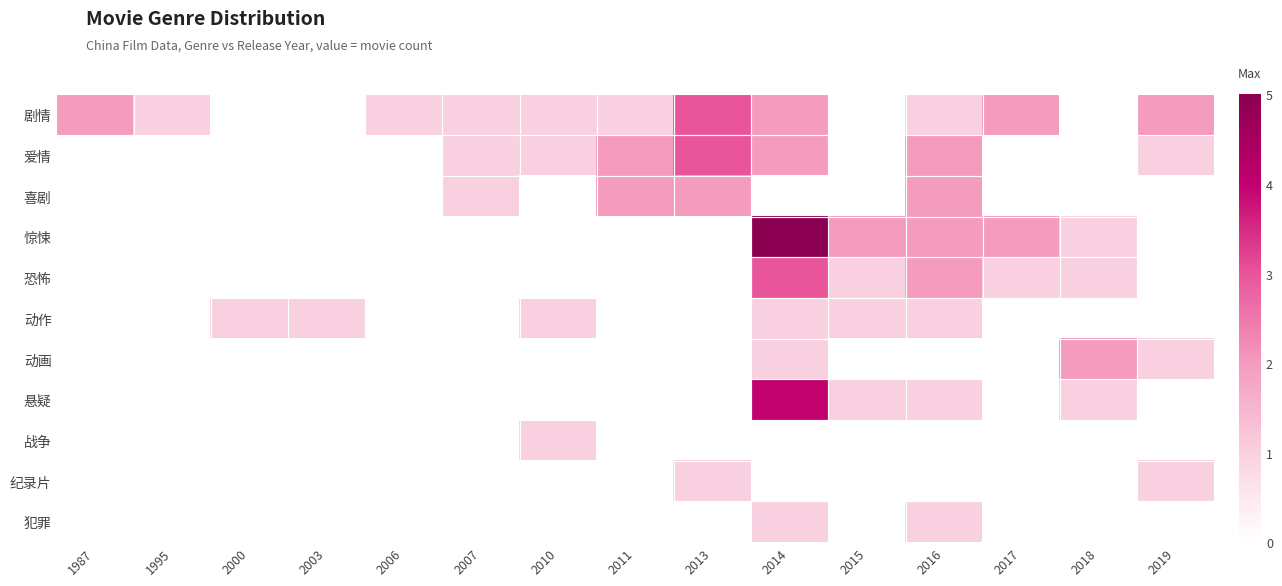

Reading left to right, transcribe all the data shown in this chart.

剧情: 1987=2	1995=1	2000=0	2003=0	2006=1	2007=1	2010=1	2011=1	2013=3	2014=2	2015=0	2016=1	2017=2	2018=0	2019=2
爱情: 1987=0	1995=0	2000=0	2003=0	2006=0	2007=1	2010=1	2011=2	2013=3	2014=2	2015=0	2016=2	2017=0	2018=0	2019=1
喜剧: 1987=0	1995=0	2000=0	2003=0	2006=0	2007=1	2010=0	2011=2	2013=2	2014=0	2015=0	2016=2	2017=0	2018=0	2019=0
惊悚: 1987=0	1995=0	2000=0	2003=0	2006=0	2007=0	2010=0	2011=0	2013=0	2014=5	2015=2	2016=2	2017=2	2018=1	2019=0
恐怖: 1987=0	1995=0	2000=0	2003=0	2006=0	2007=0	2010=0	2011=0	2013=0	2014=3	2015=1	2016=2	2017=1	2018=1	2019=0
动作: 1987=0	1995=0	2000=1	2003=1	2006=0	2007=0	2010=1	2011=0	2013=0	2014=1	2015=1	2016=1	2017=0	2018=0	2019=0
动画: 1987=0	1995=0	2000=0	2003=0	2006=0	2007=0	2010=0	2011=0	2013=0	2014=1	2015=0	2016=0	2017=0	2018=2	2019=1
悬疑: 1987=0	1995=0	2000=0	2003=0	2006=0	2007=0	2010=0	2011=0	2013=0	2014=4	2015=1	2016=1	2017=0	2018=1	2019=0
战争: 1987=0	1995=0	2000=0	2003=0	2006=0	2007=0	2010=1	2011=0	2013=0	2014=0	2015=0	2016=0	2017=0	2018=0	2019=0
纪录片: 1987=0	1995=0	2000=0	2003=0	2006=0	2007=0	2010=0	2011=0	2013=1	2014=0	2015=0	2016=0	2017=0	2018=0	2019=1
犯罪: 1987=0	1995=0	2000=0	2003=0	2006=0	2007=0	2010=0	2011=0	2013=0	2014=1	2015=0	2016=1	2017=0	2018=0	2019=0